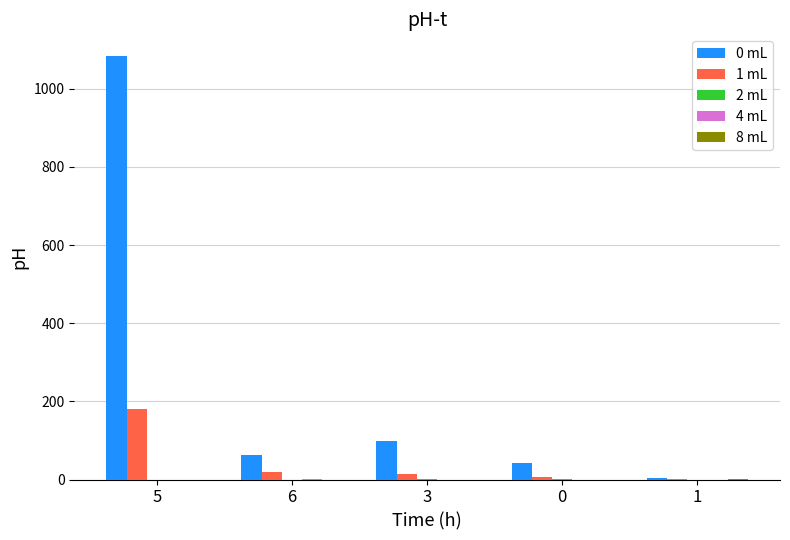

At which category is the sum across all series the highest?

5